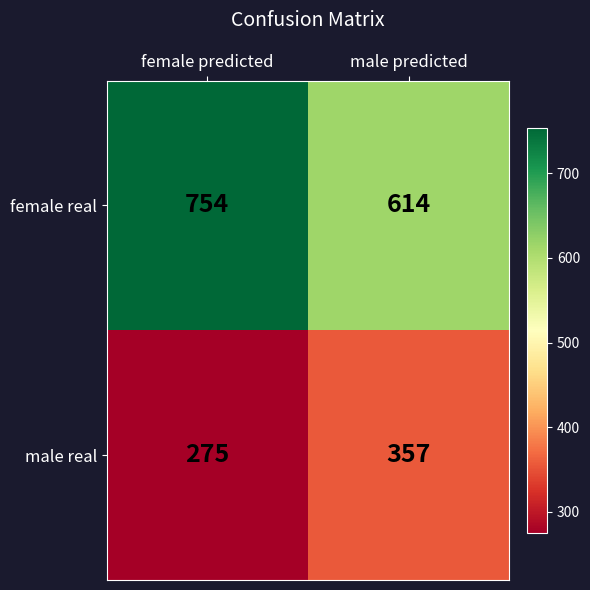

What is the difference between the female real values at male predicted and female predicted?

140